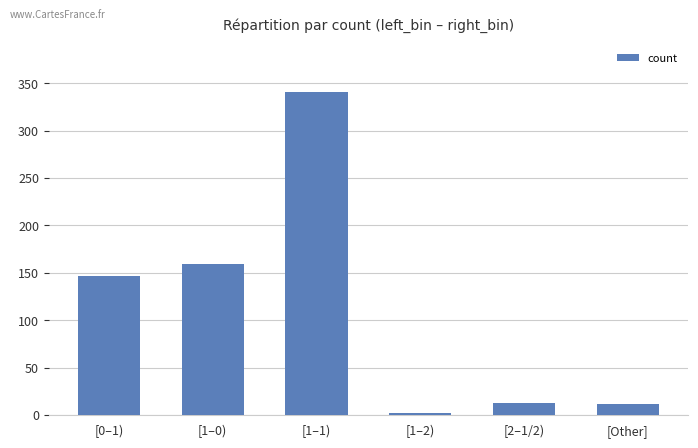

Approximately how many times larger is the value at [0–1) compared to [1–1)?

0.4